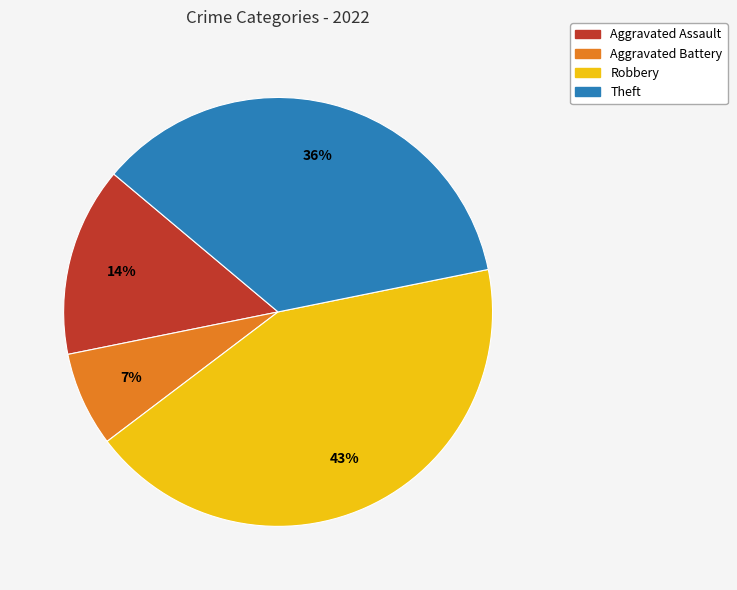

What is the largest slice in the pie chart?

Robbery